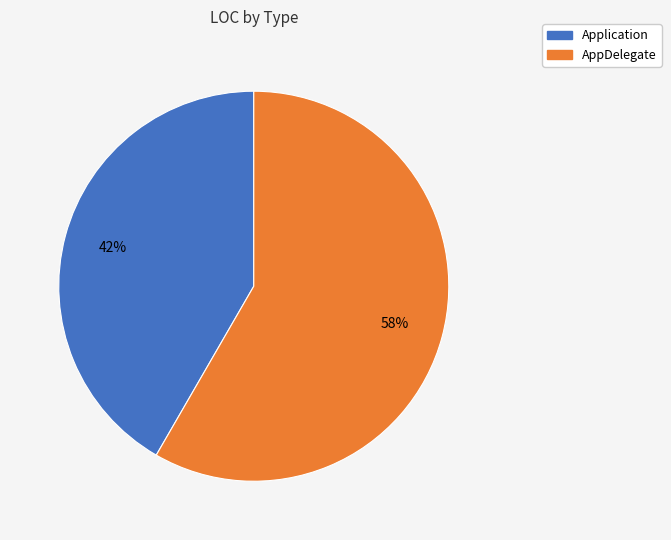

Is there a majority slice in this chart?

Yes